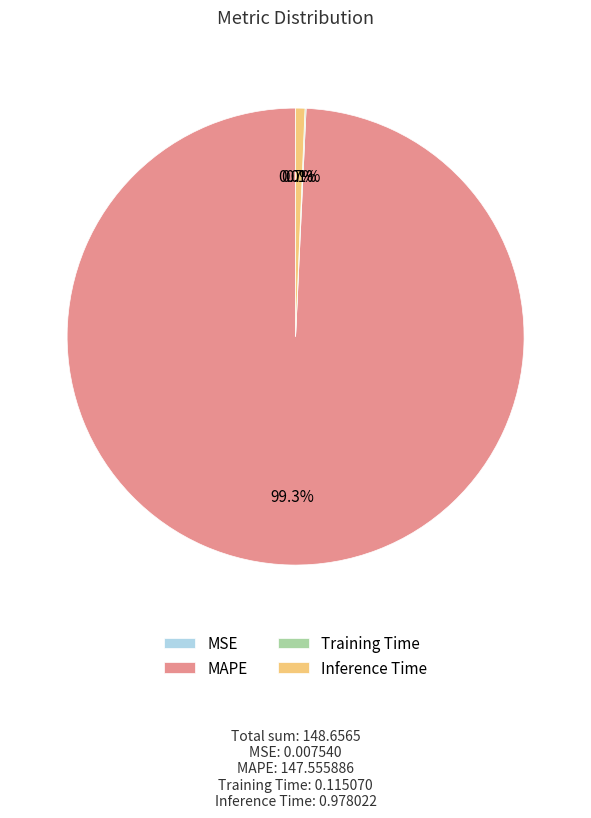

Between MAPE and Inference Time, which is larger?

MAPE